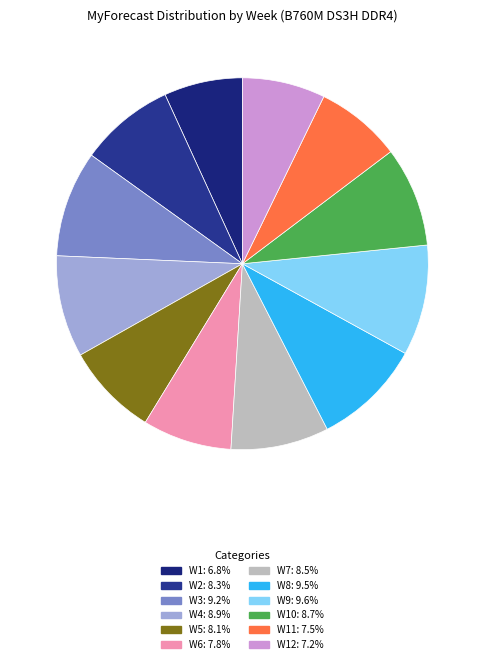

How many segments does this pie chart have?

12